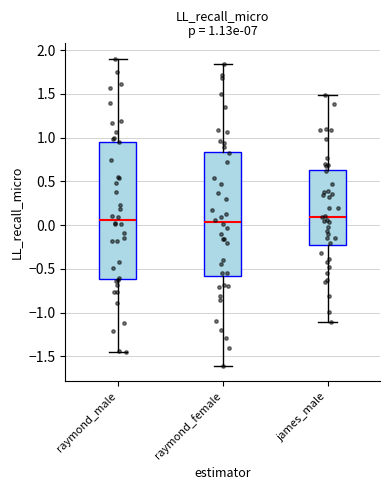

Which box is the tallest, from its lower edge to its upper edge?

raymond_male